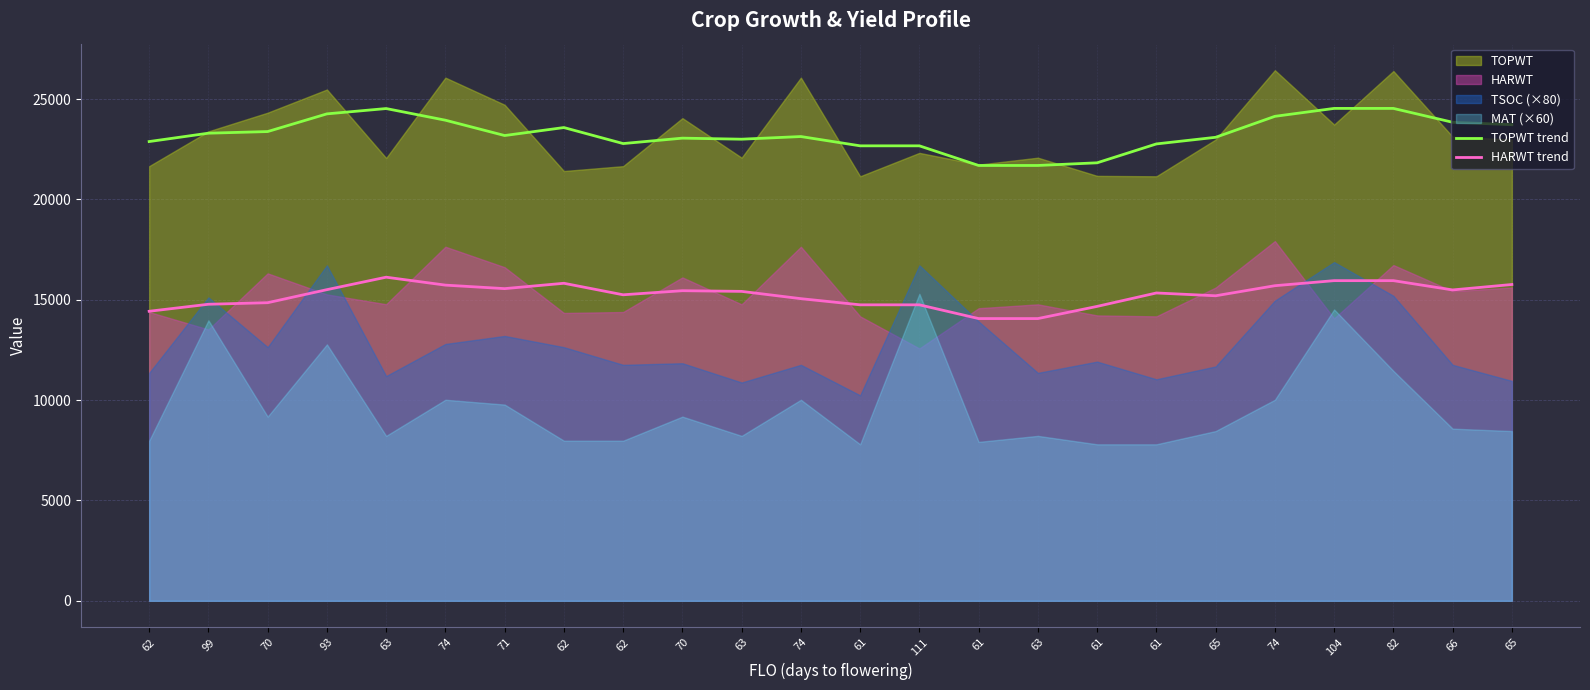

How many interior local peaks does the HARWT trend series have?

4